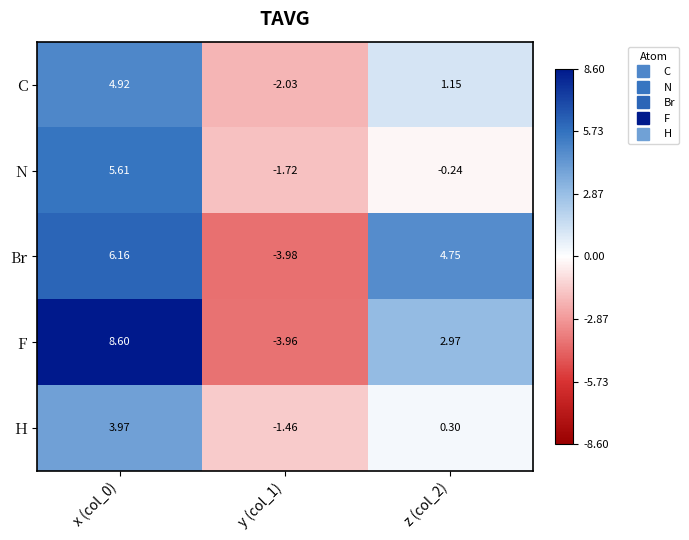

Rank the series by their maximum value, from lowest to highest.

H, C, N, Br, F